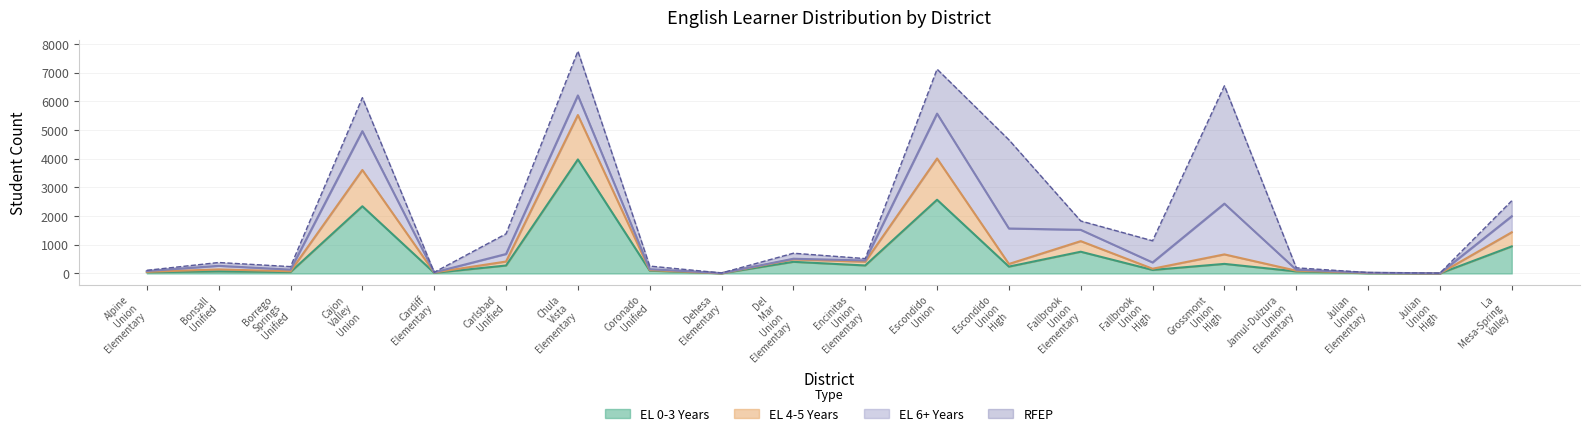

What are all the series names shown in the legend?

EL 0-3 Years, EL 4-5 Years, EL 6+ Years, RFEP